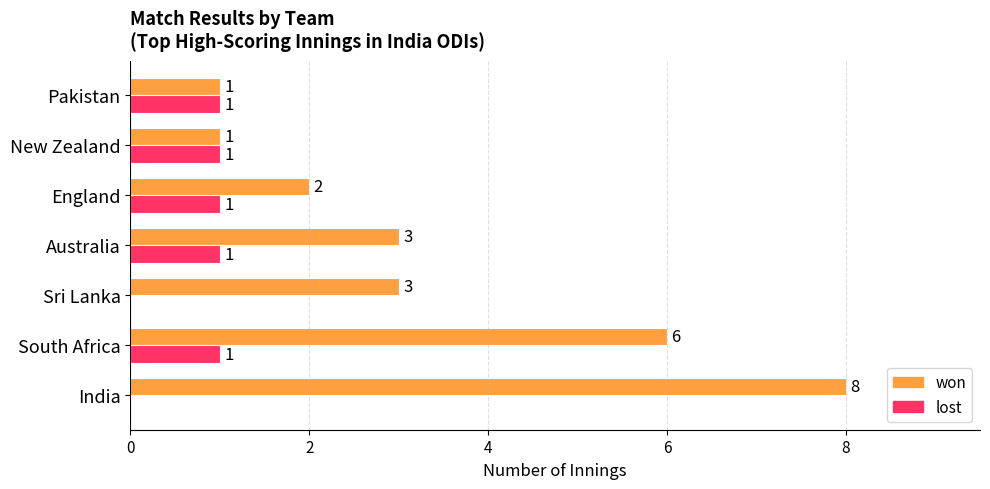

What is the total value across all series at Australia?

4